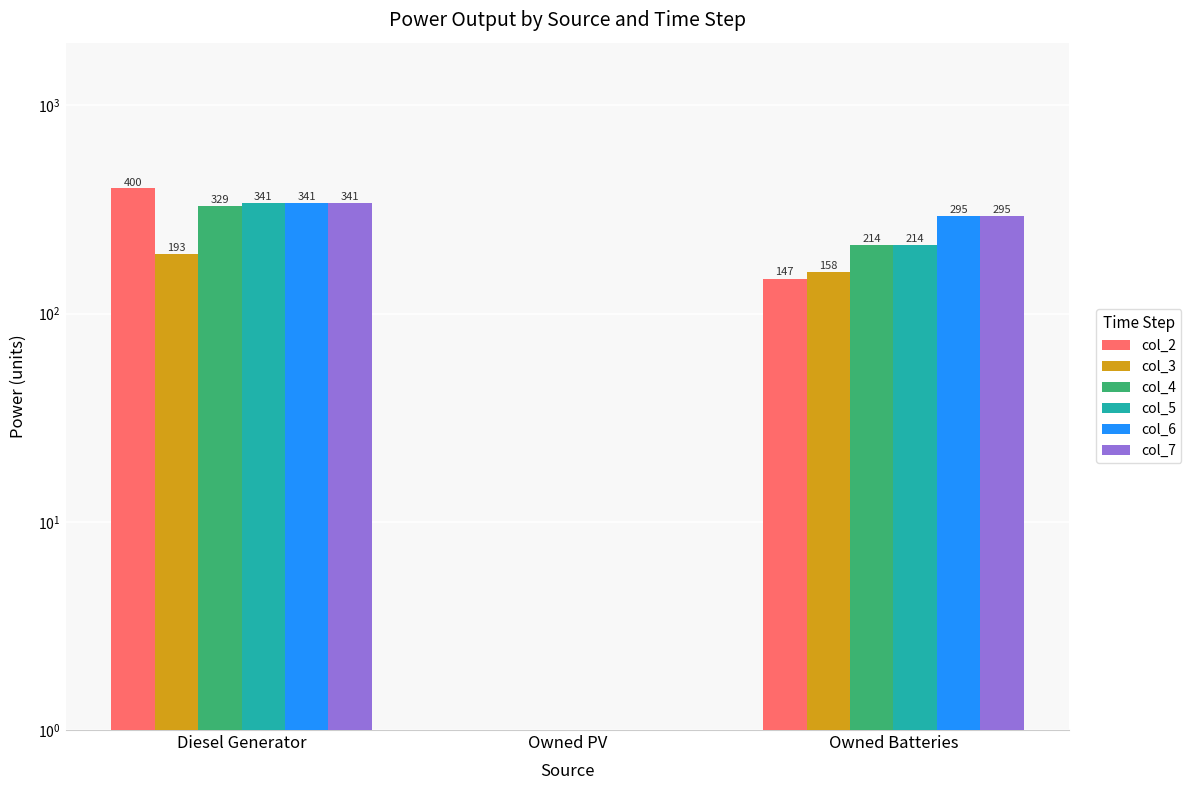

At which label is col_5 closest to 170?

Owned Batteries